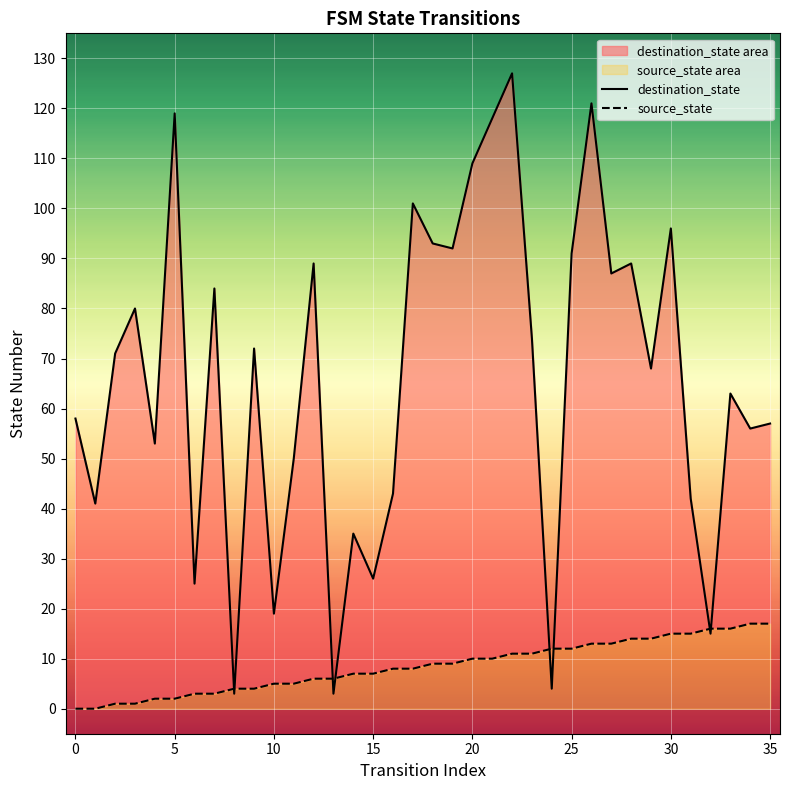

Which series ends up on top after the final intersection of source_state and destination_state?

destination_state